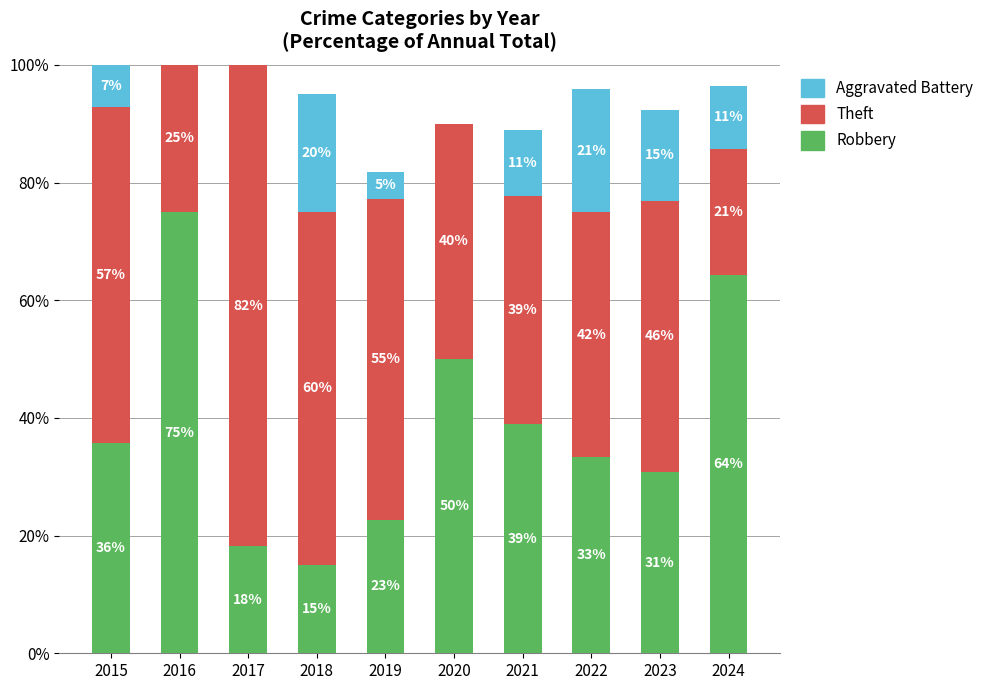

At which label is Robbery closest to 45?

2020